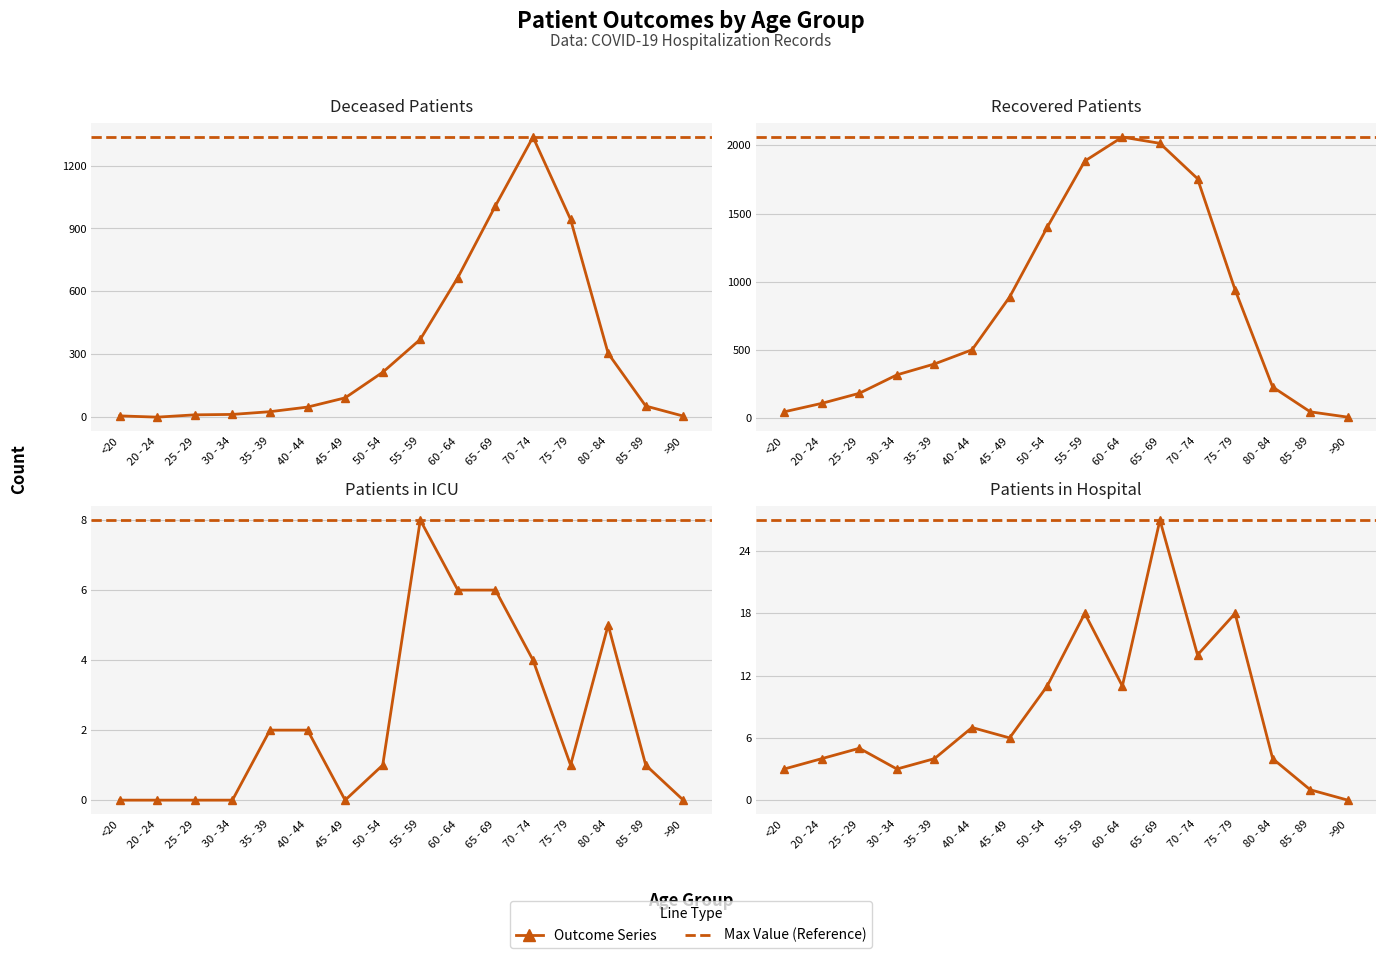

At how many categories does at least one series exceed 1707?

4